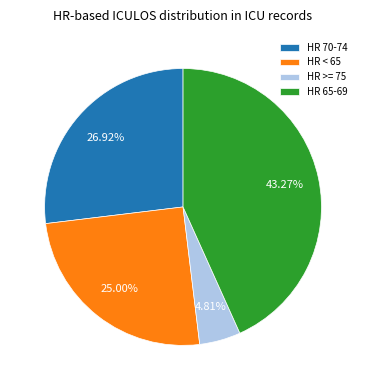

To the nearest percent, what is the average slice percentage?

25%